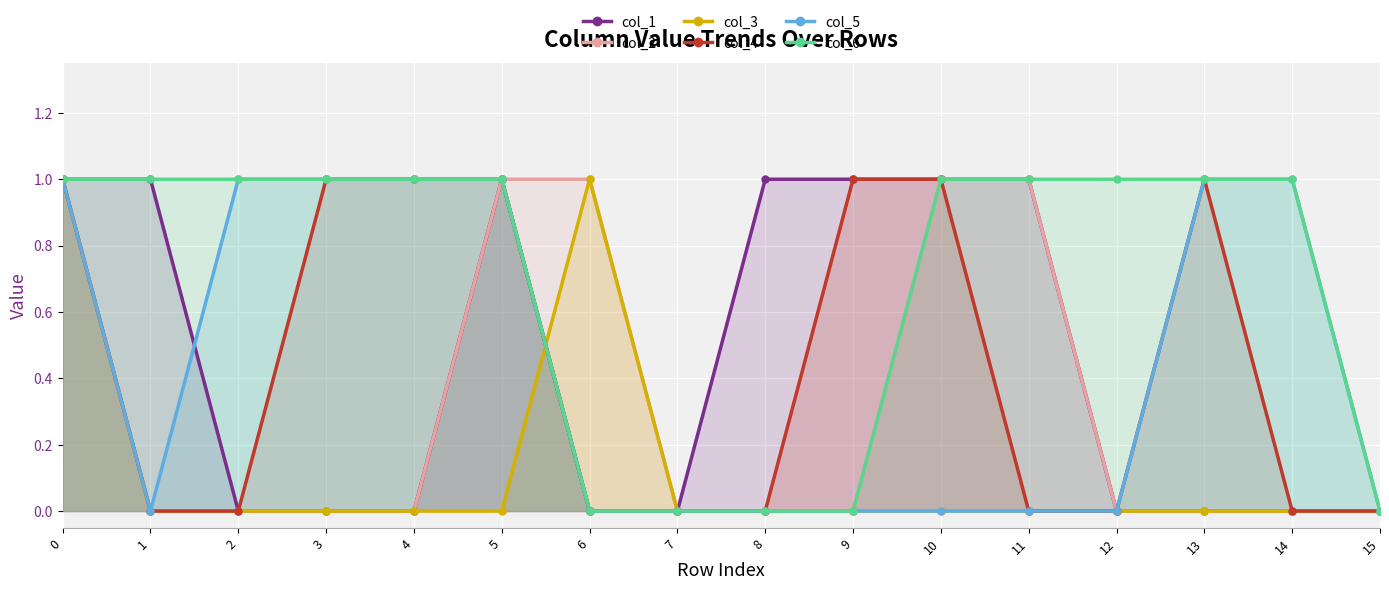

What is the difference between the maximum and minimum values in the col_6 series?

1